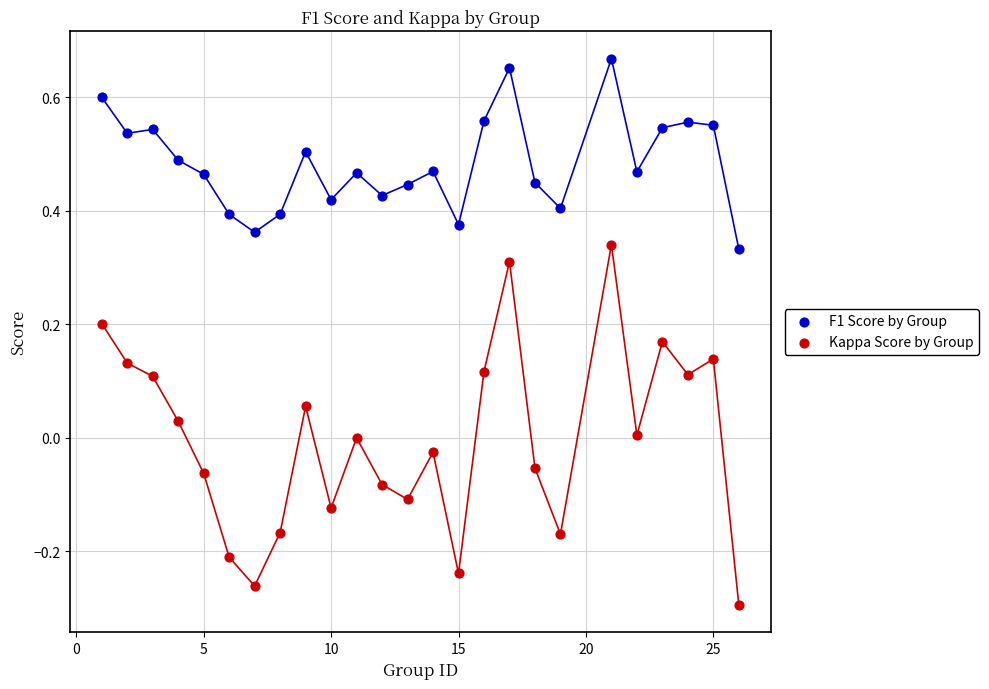

Which series contains the highest Y value?

F1 Score by Group